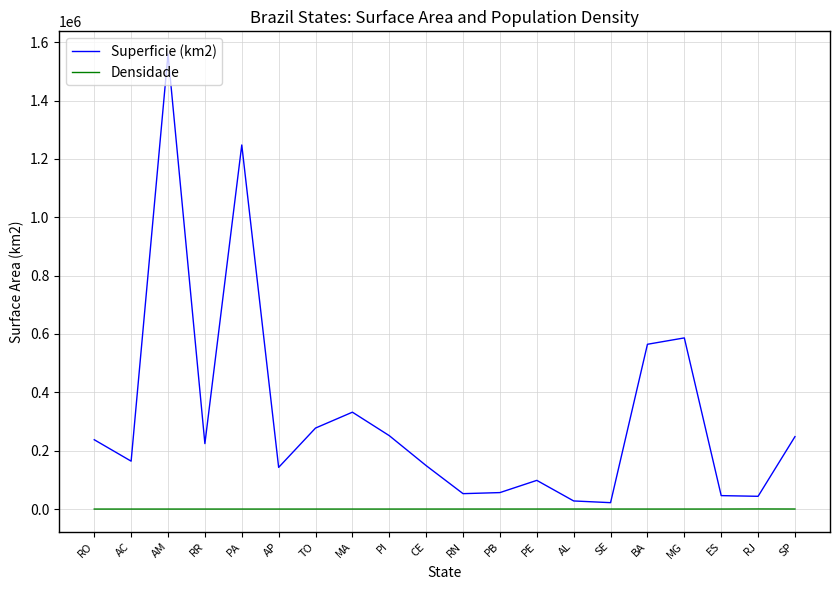

List the series in order of their peak value, highest first.

Superficie (km2), Densidade